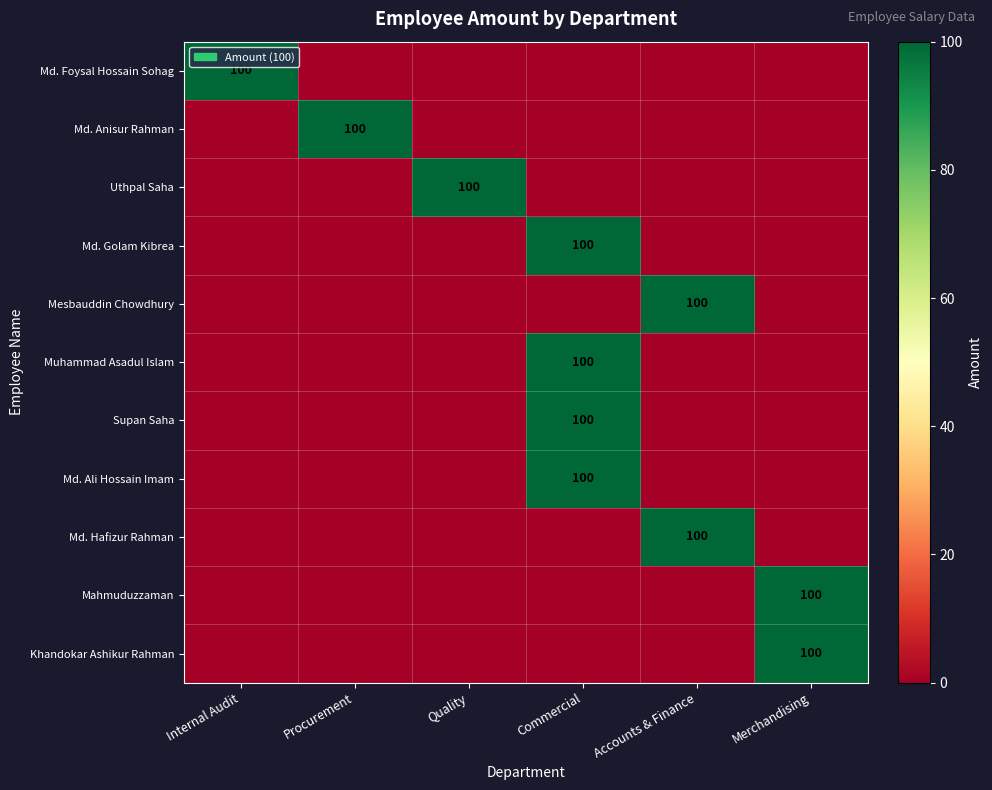

What is the total value across all series at Merchandising?

200